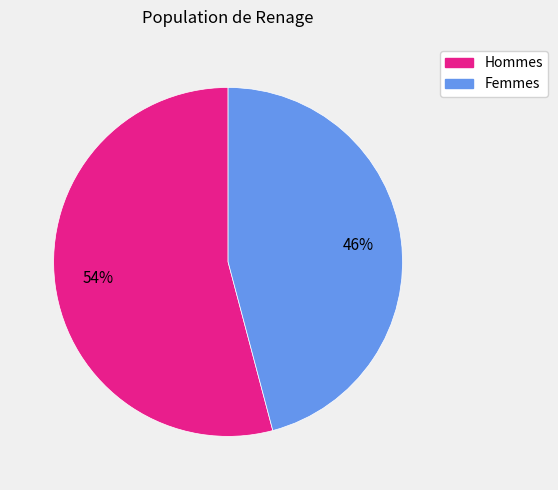

To the nearest percent, what is the difference between the largest and smallest slice percentages?

8%